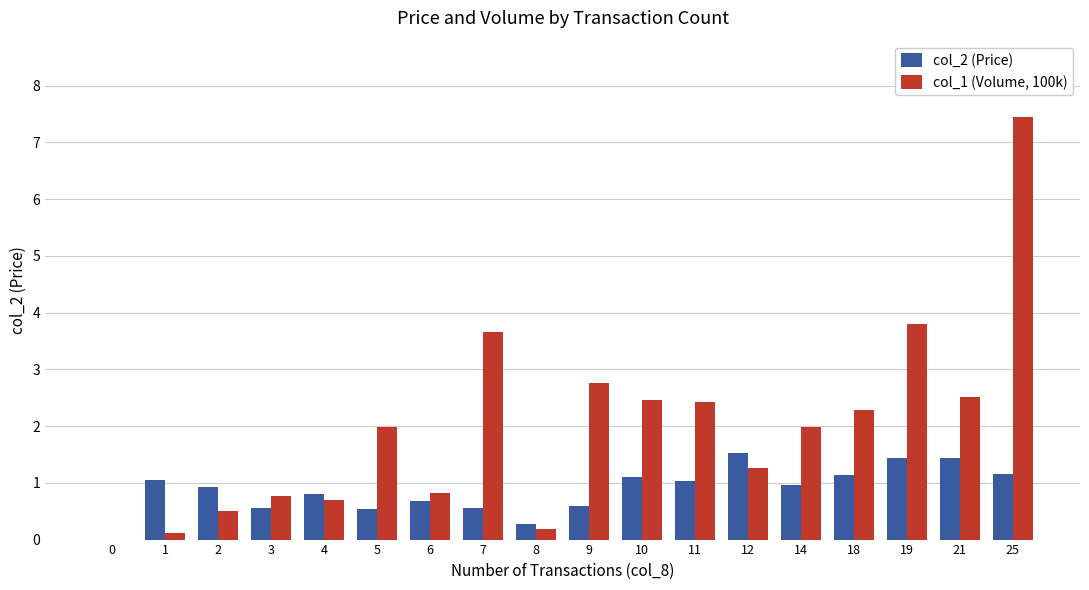

Does the chart contain stacked bars?

No